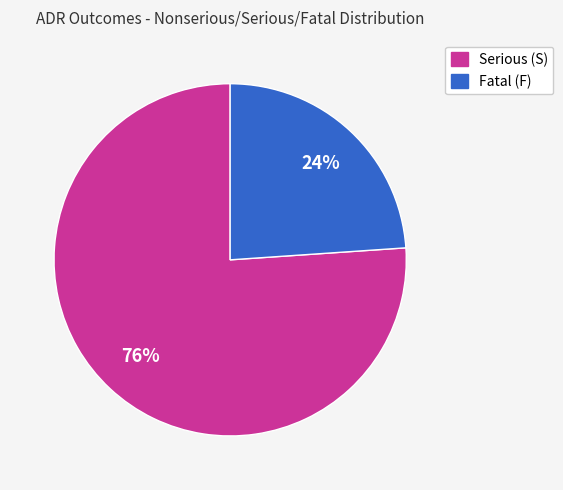

Count the number of slices in the pie.

2